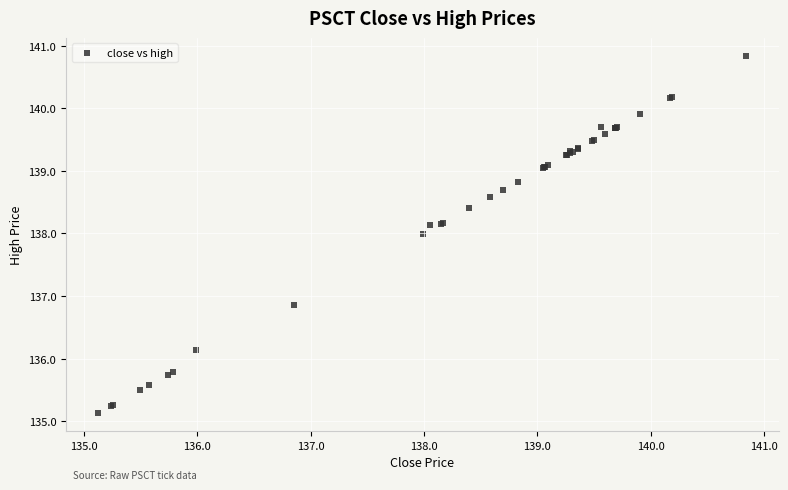

What Y value in the scatter plot is closest to 137?

136.9